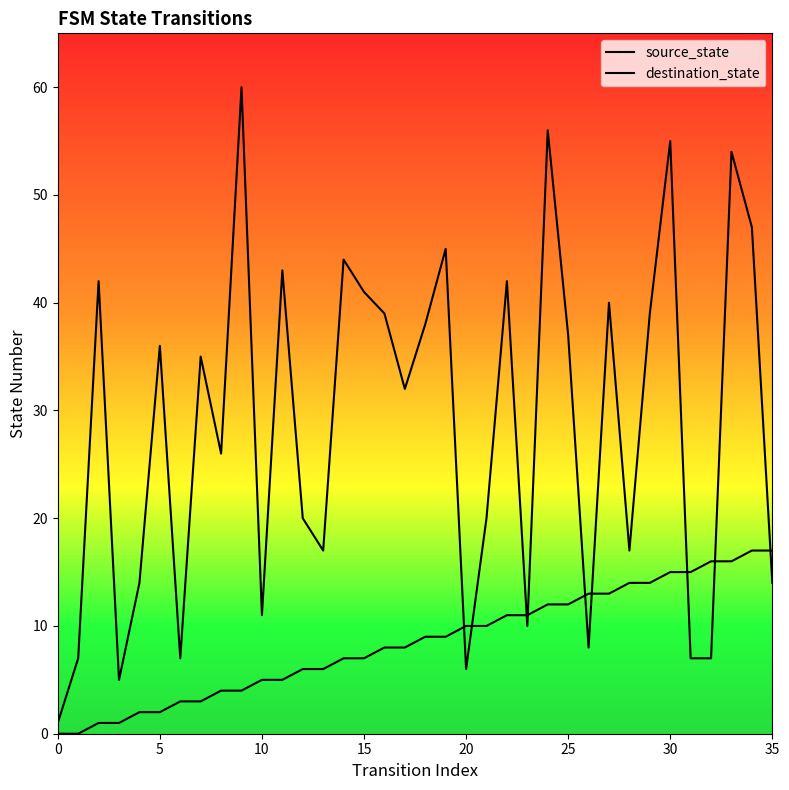

What is the sum of the source_state values at 32 and 14?

23